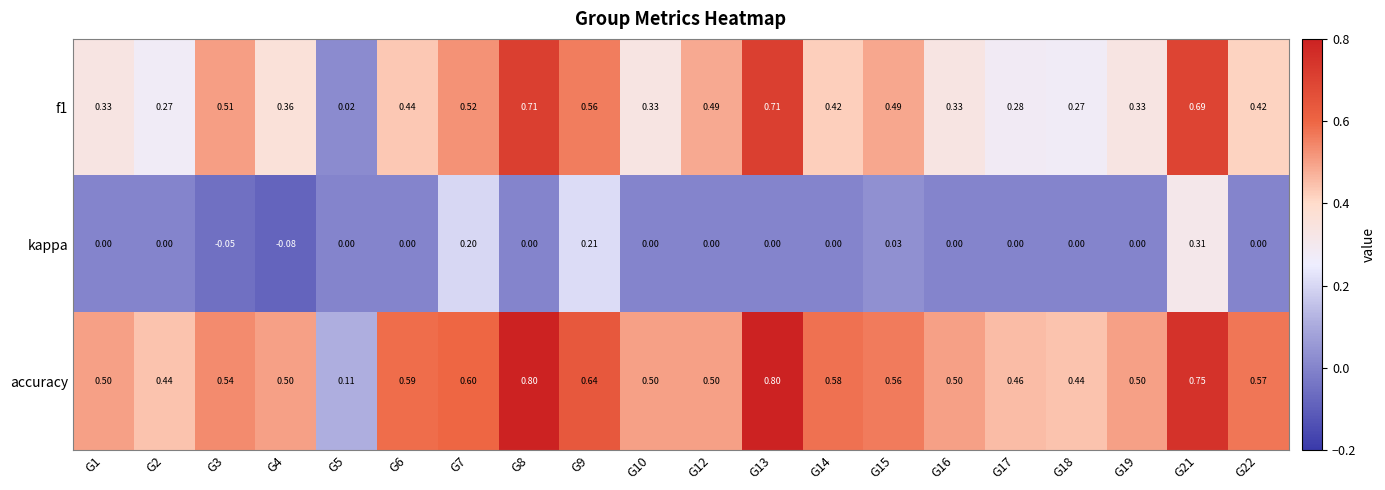

Between G15 and G16, which series saw the biggest shift?

f1